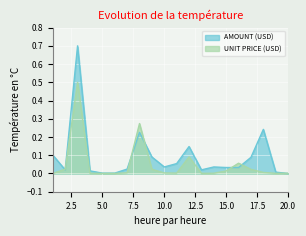

How many times do UNIT PRICE (USD) and AMOUNT (USD) cross each other?

7